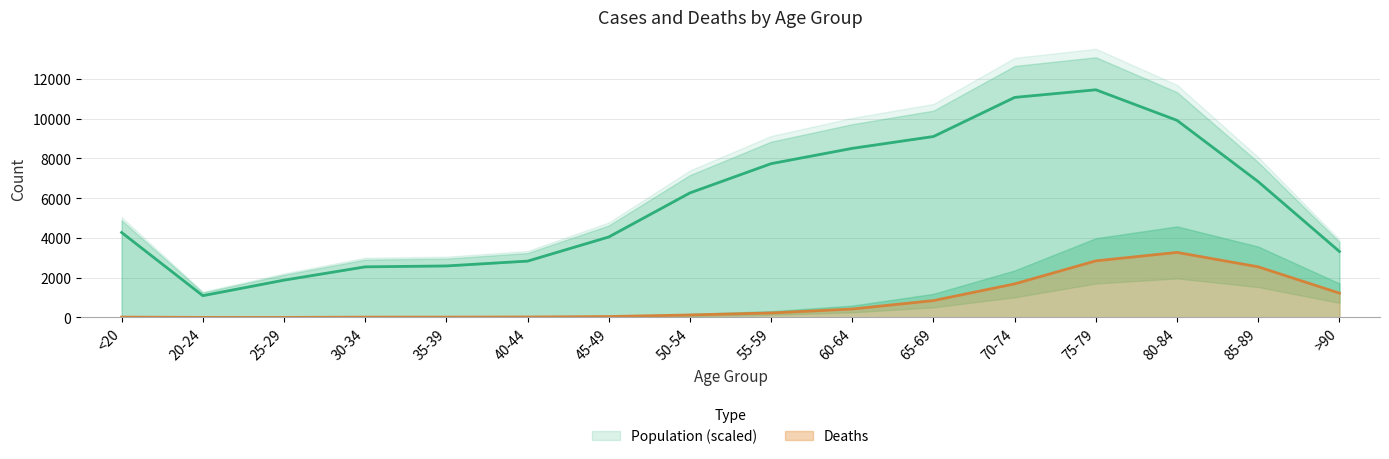

True or false: Population (hundreds) has more than 1 interior local peaks.

False